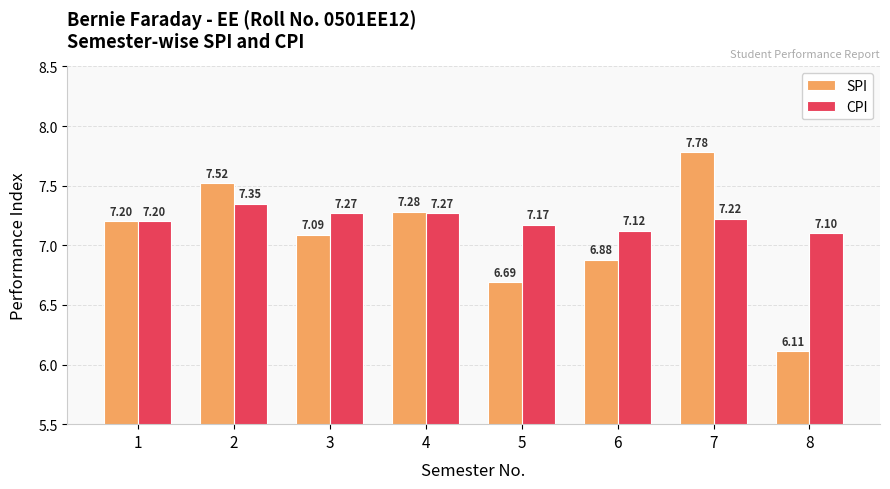

What is the sum of the SPI values at 2 and 6?

14.4